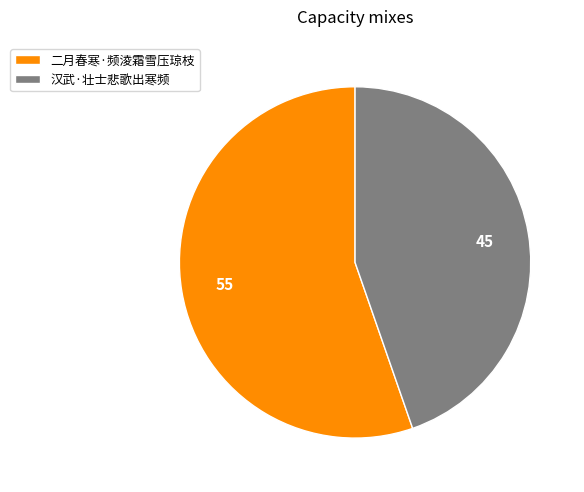

The 汉武·壮士悲歌出寒频 slice represents 45% of the pie. True or false?

True